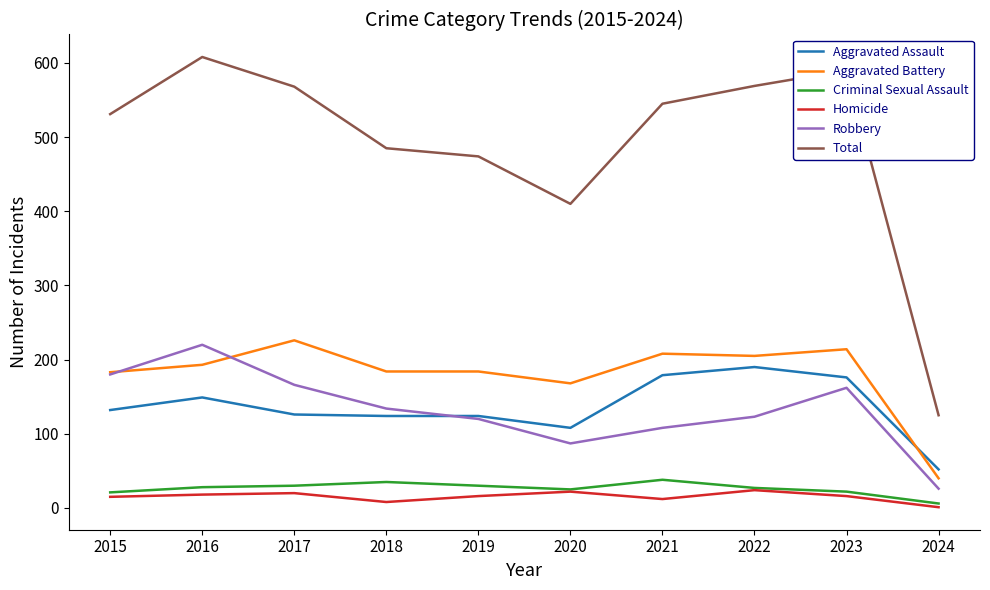

True or false: Total has a value of 590 at 2023.

True